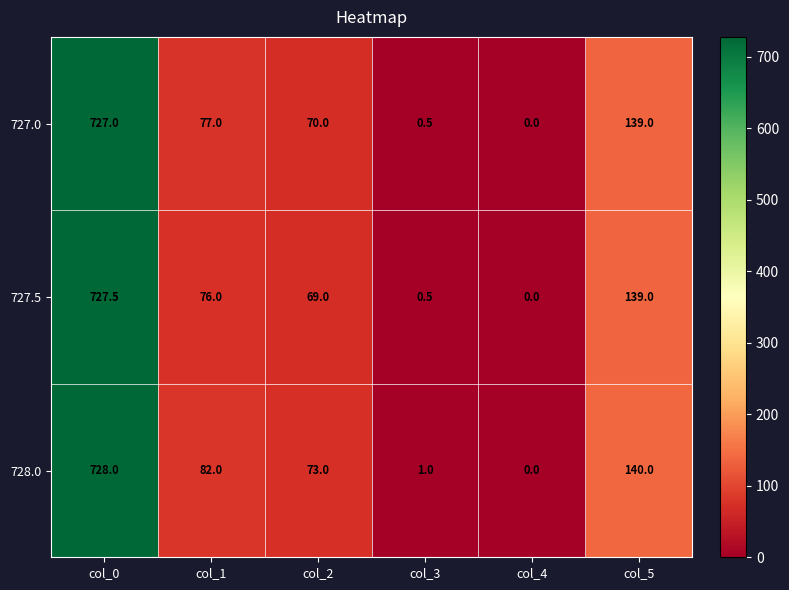

True or false: 727.5 has a value of 727.5 at col_0.

True